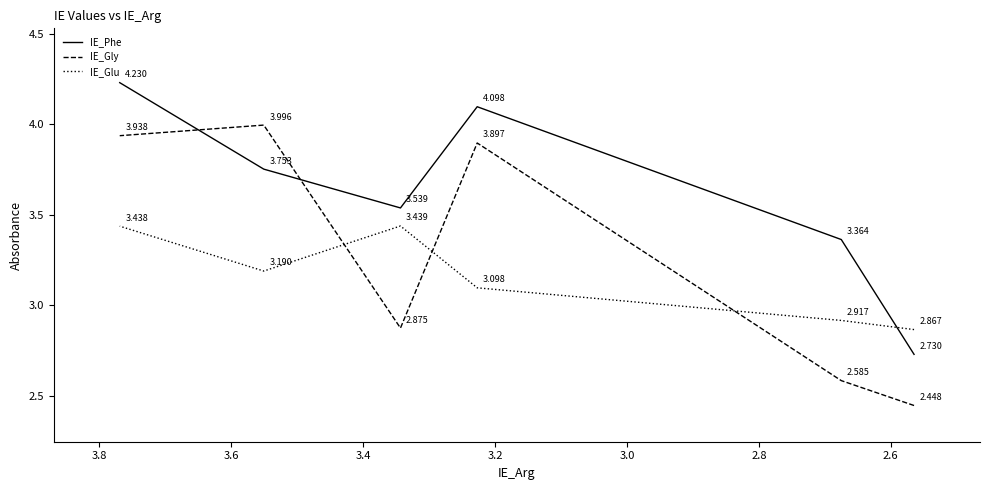

After their last crossing, which series has the higher values: IE_Glu or IE_Gly?

IE_Gly